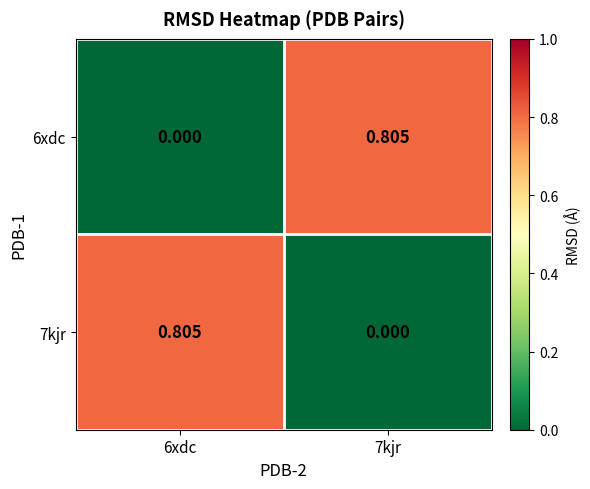

Is the value of 7kjr at 6xdc greater than the value of 6xdc at 6xdc?

Yes